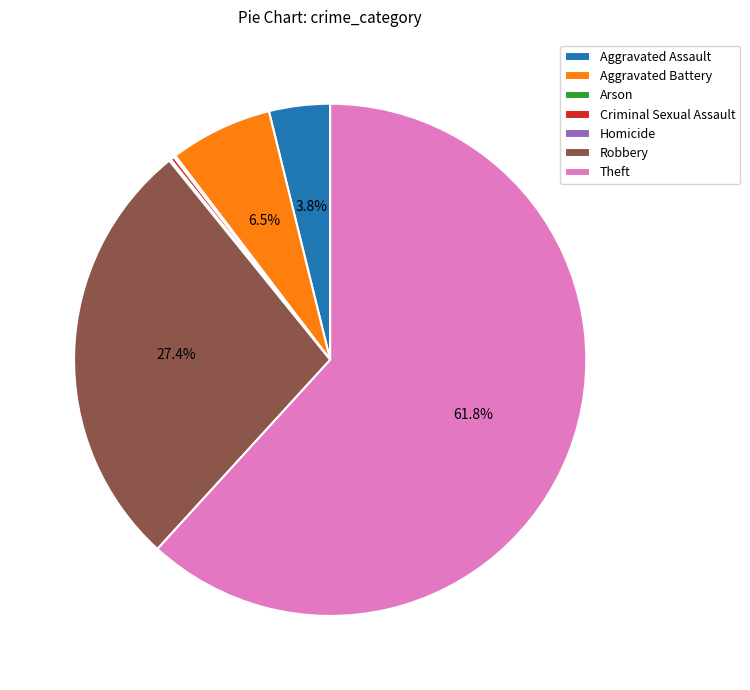

Which has a higher value, Aggravated Battery or Theft?

Theft